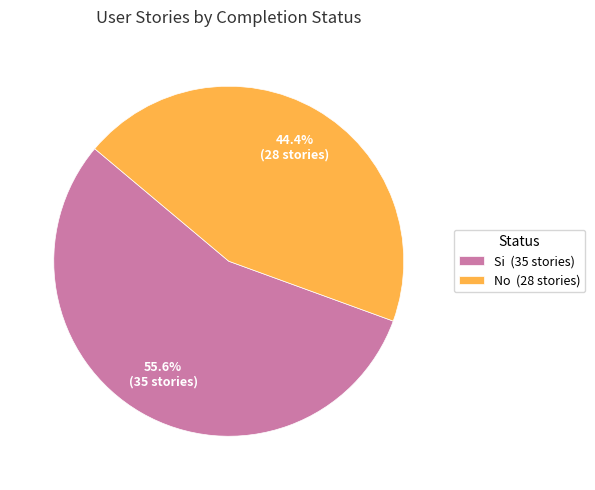

Is there any slice that represents more than half of the pie?

Yes